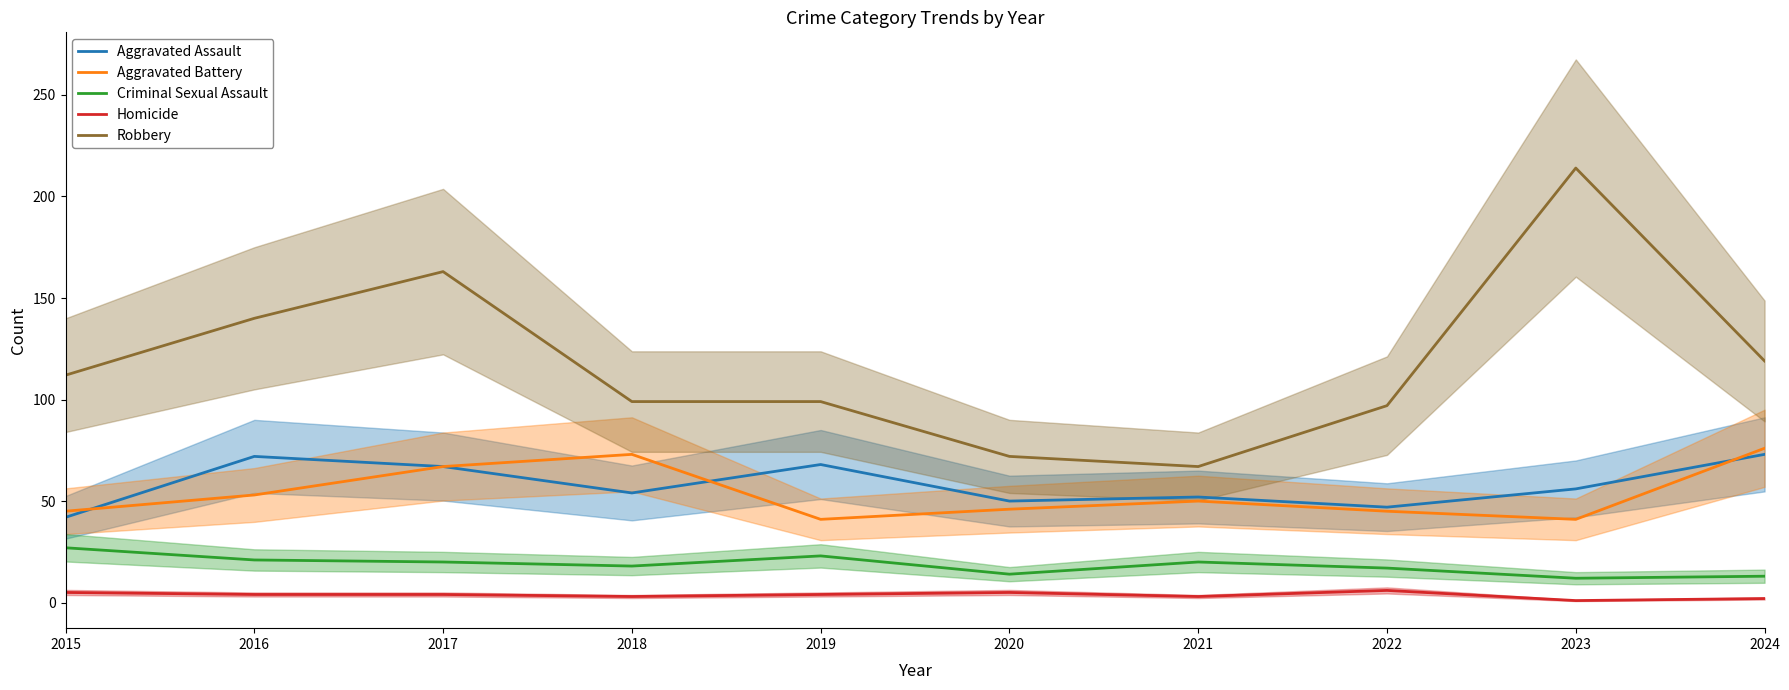

Reading left to right, list all the values displayed in this chart.

Aggravated Assault: 42	72	67	54	68	50	52	47	56	73
Aggravated Battery: 45	53	67	73	41	46	50	45	41	76
Criminal Sexual Assault: 27	21	20	18	23	14	20	17	12	13
Homicide: 5	4	4	3	4	5	3	6	1	2
Robbery: 112	140	163	99	99	72	67	97	214	119